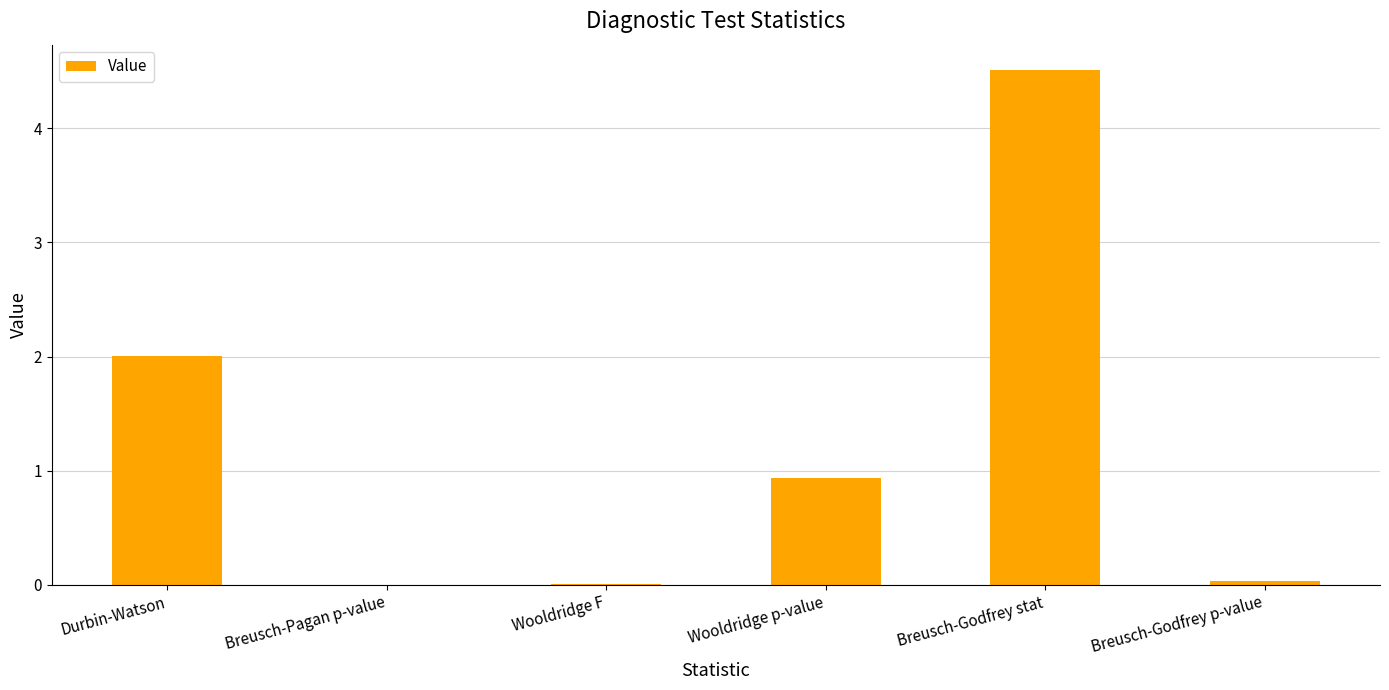

Are the bars grouped side by side (vs. stacked)?

No